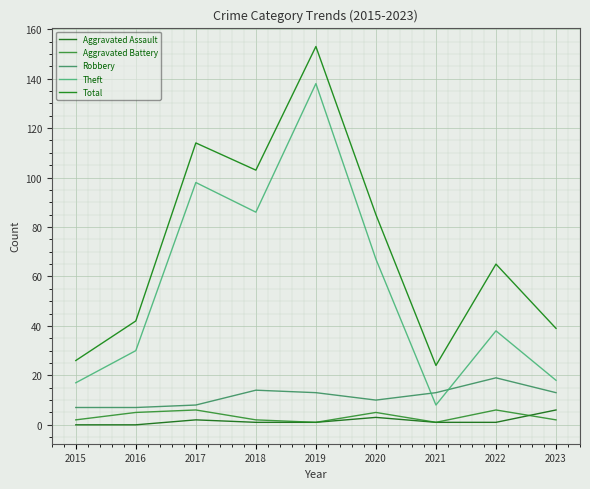

Which series has the largest total across all categories?

Total